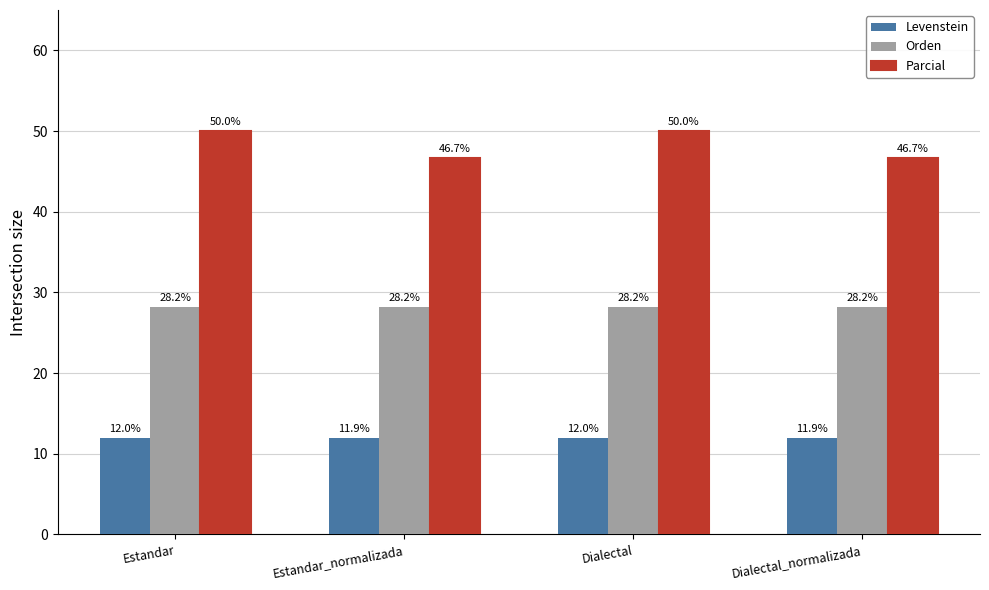

Reading left to right, what are all the values shown in this chart?

Levenstein: 12.0	11.9	12.0	11.9
Orden: 28.2	28.2	28.2	28.2
Parcial: 50.0	46.7	50.0	46.7